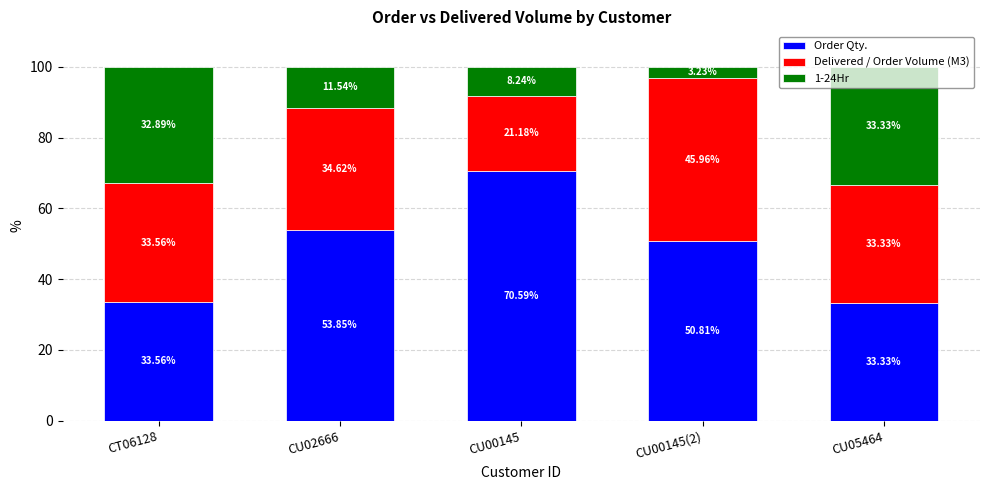

How many data points does each series have?

5